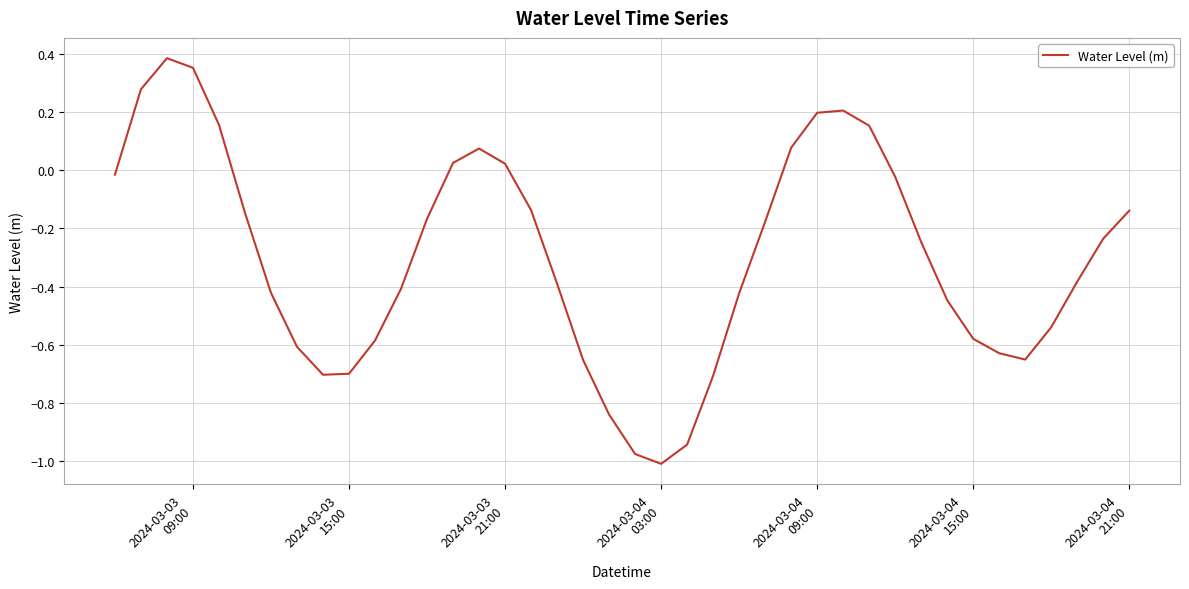

What is the value of the 8th point from the left?

-0.6